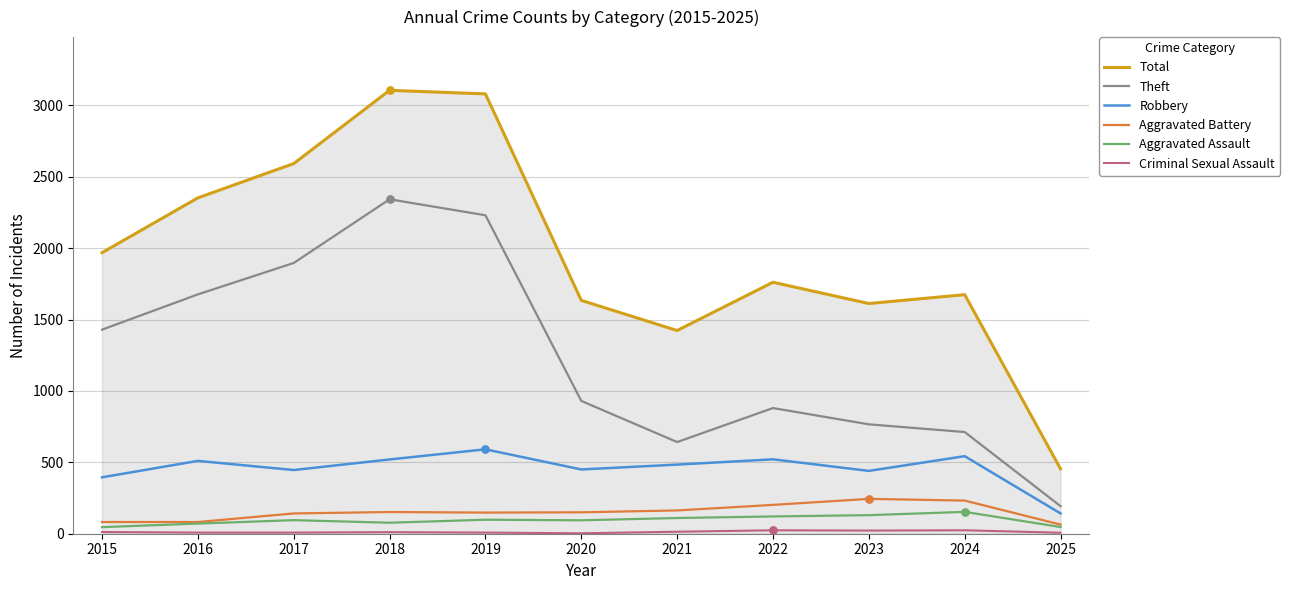

Which series has the widest spread of values?

Total